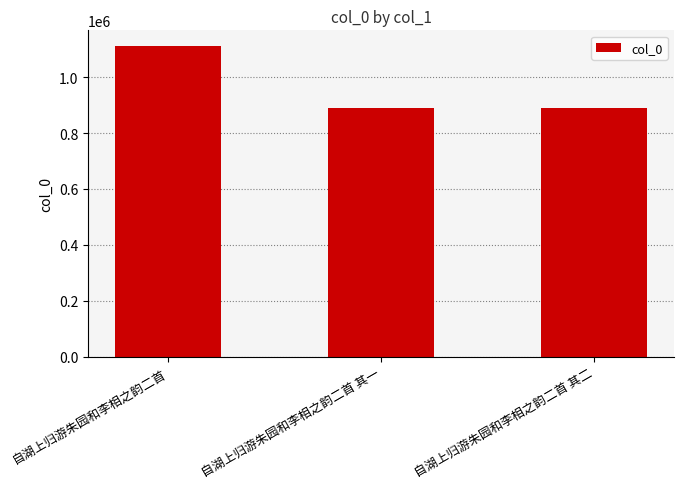

What is the smallest value displayed?

889028